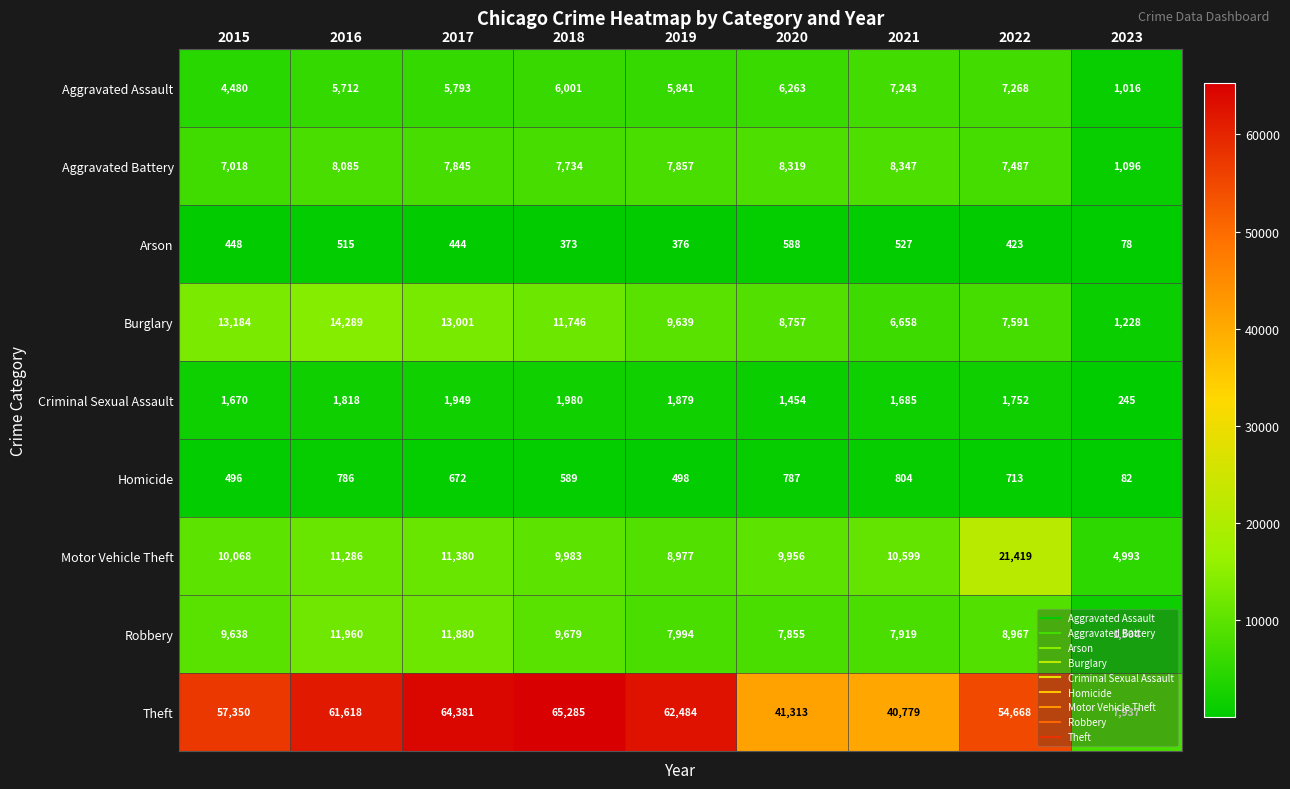

What is the difference between the Burglary values at 2015 and 2018?

1438